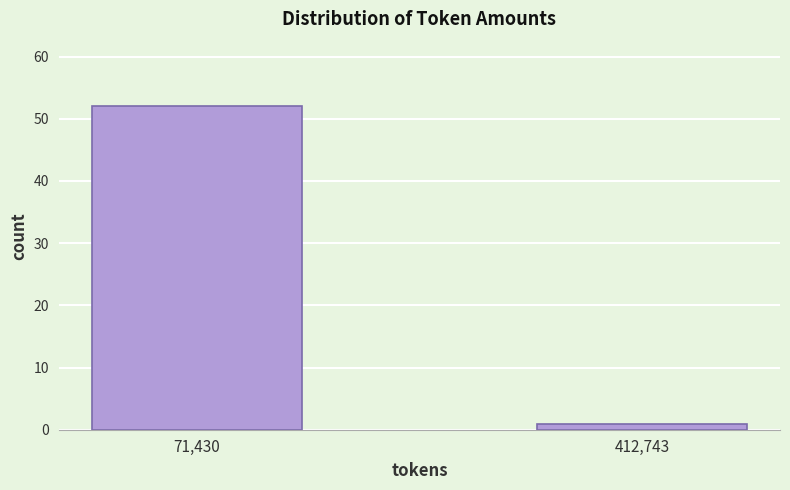

Reading left to right, what are all the values shown in this chart?

52	1